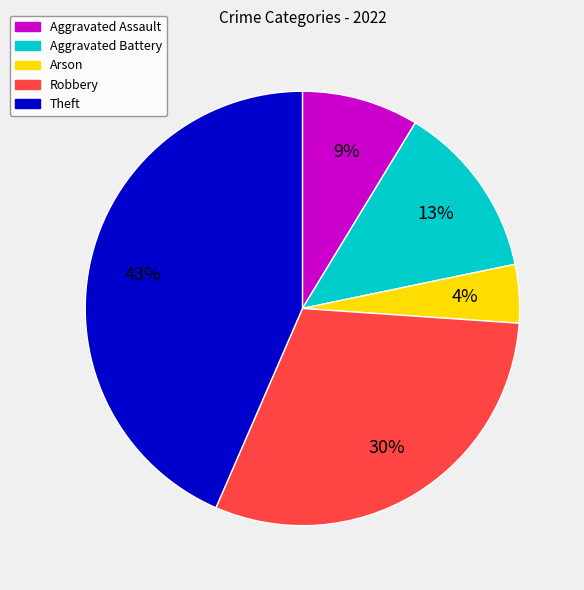

True or false: Aggravated Battery accounts for 13% of the total.

True